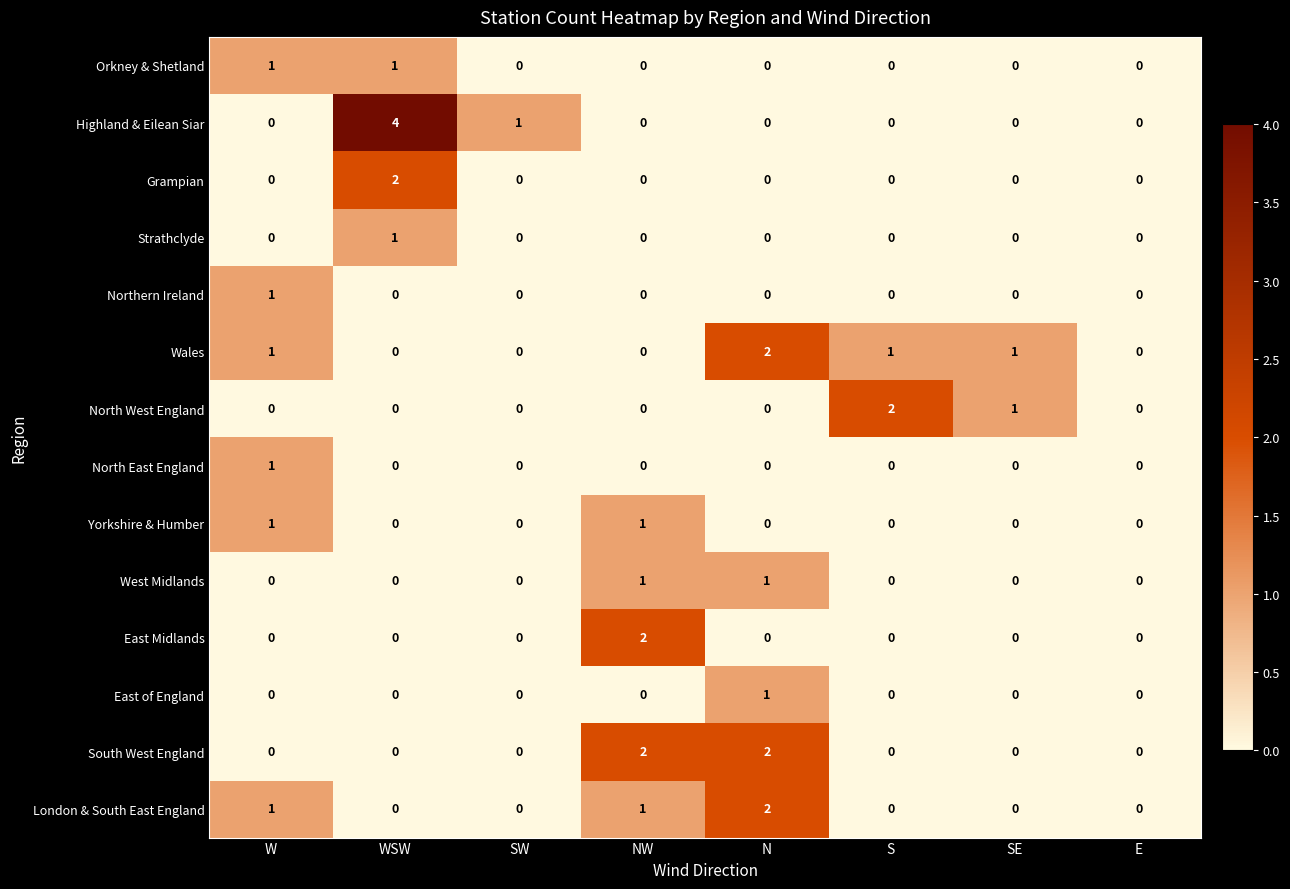

How many series are shown in this chart?

14